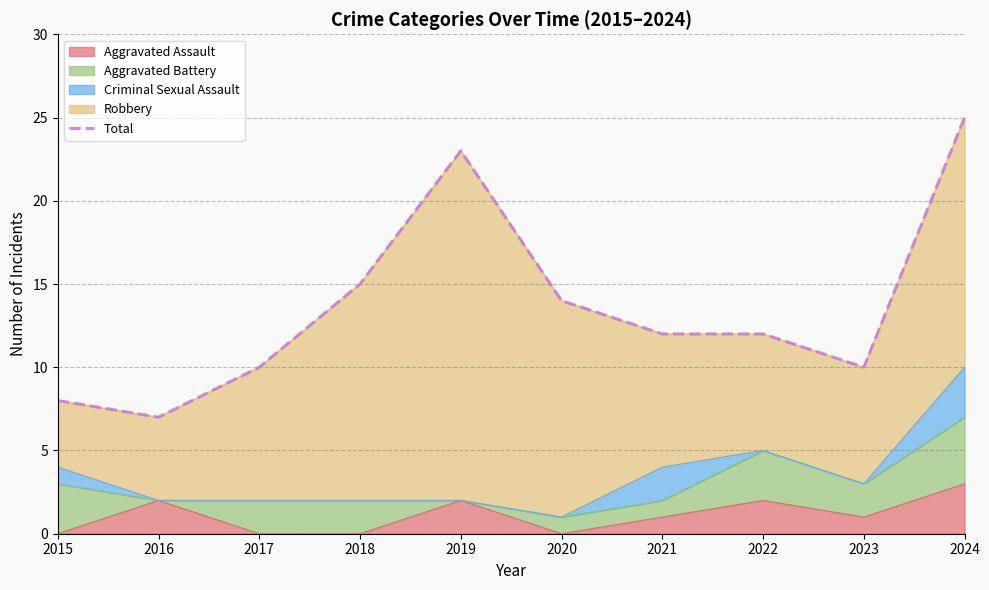

True or false: the data shows 3 at 2016.

False